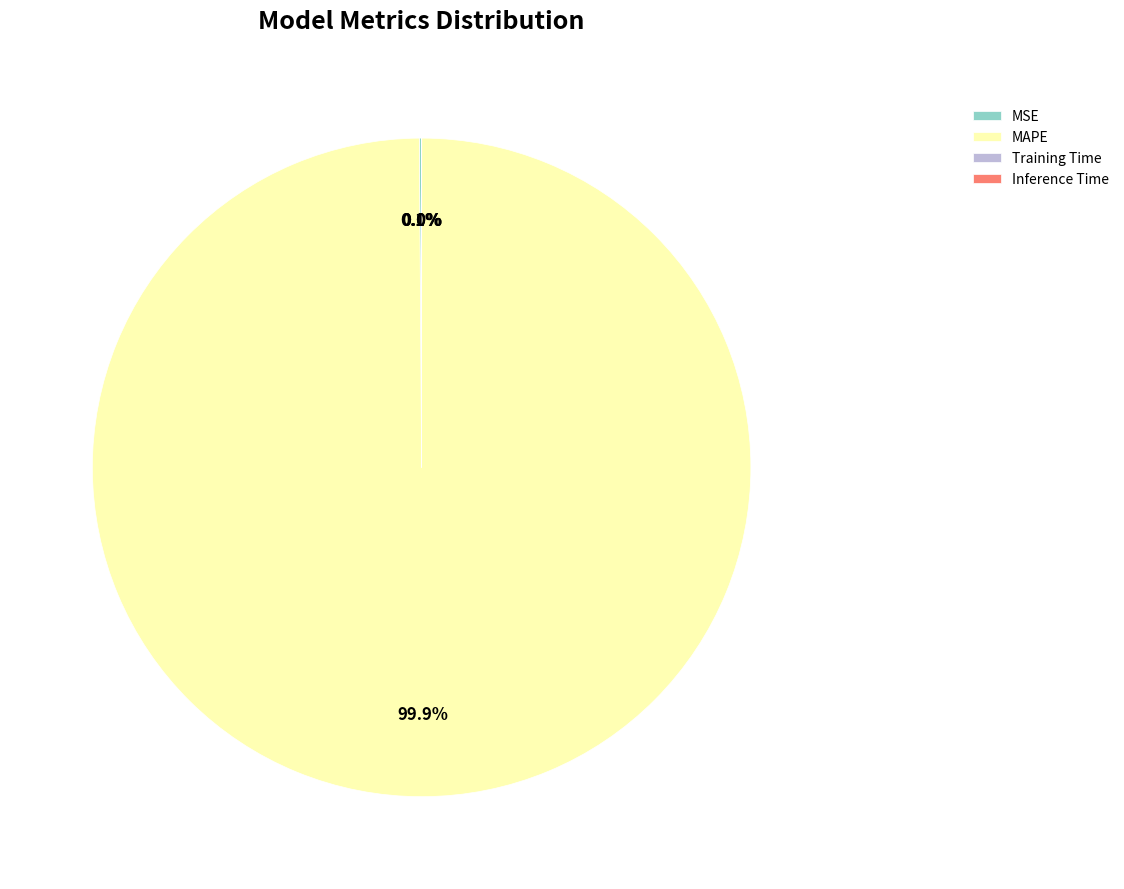

Which slice is the largest?

MAPE